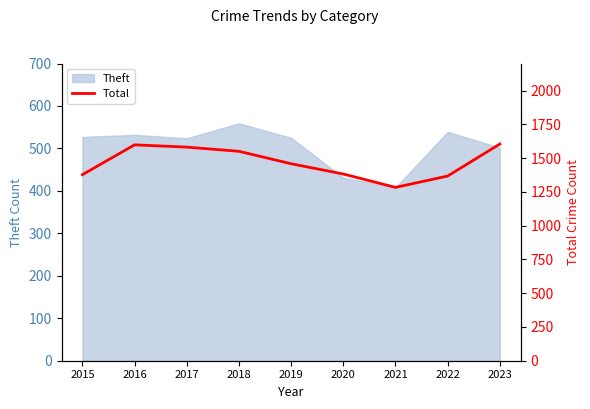

Between 2017 and 2016, which is larger?

2016